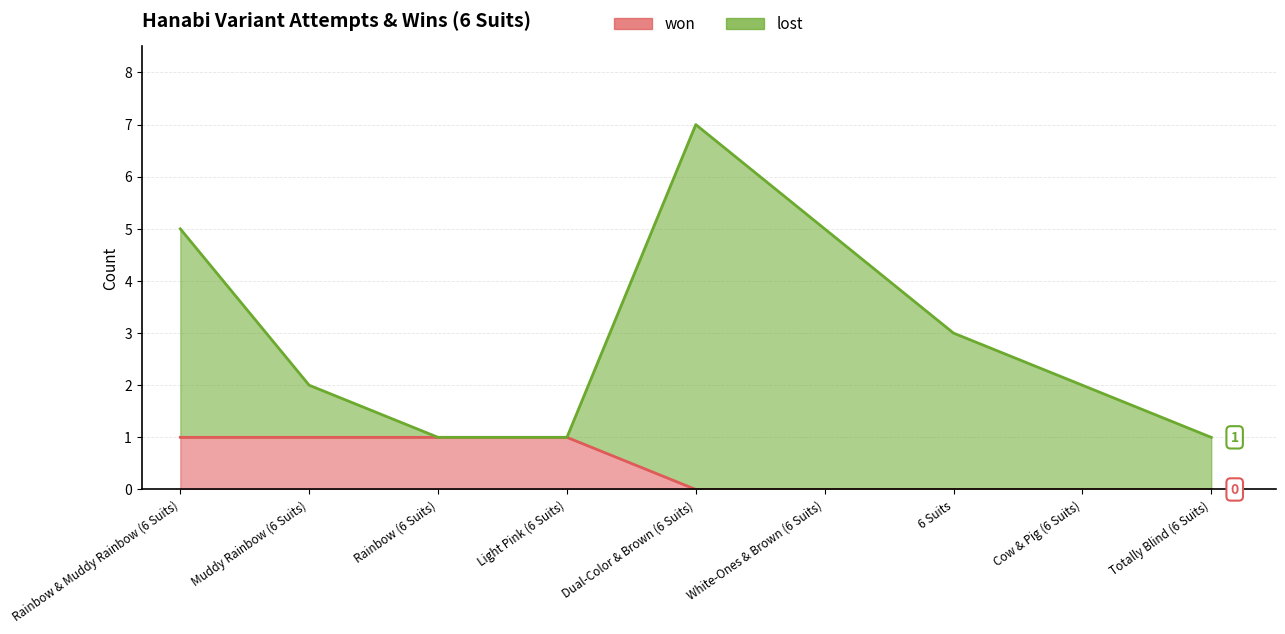

True or false: there are more than 0 points higher than both neighbors.

False